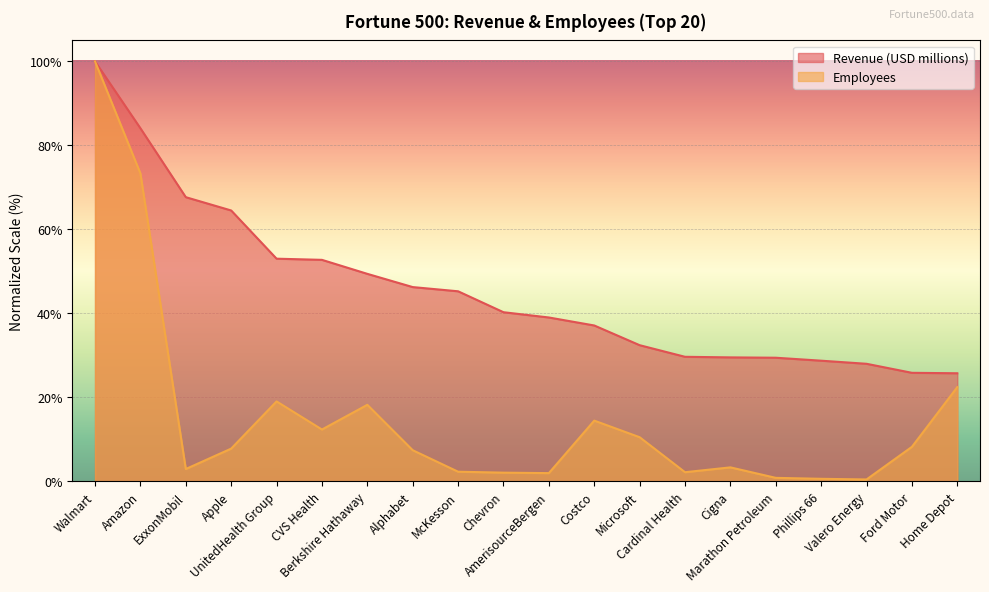

How many lines are shown in the chart?

2